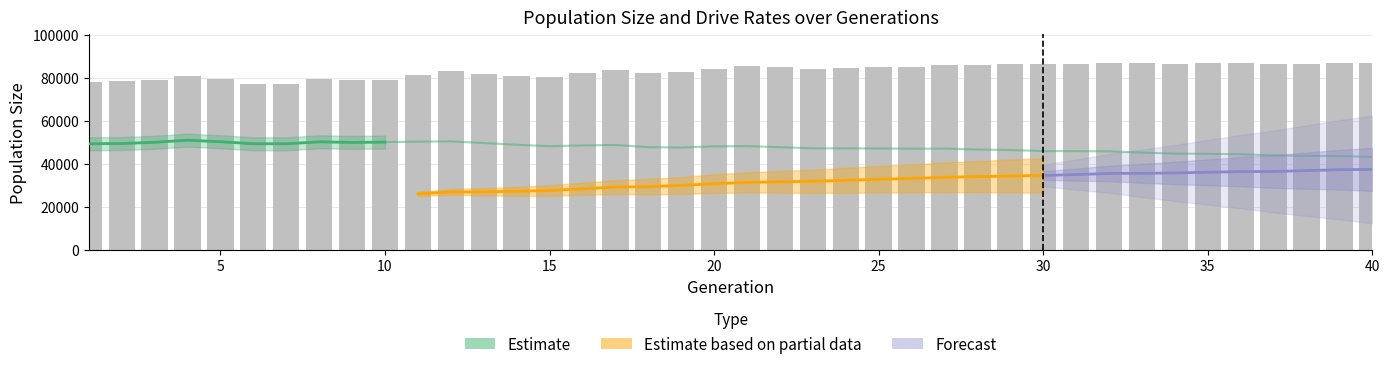

What is the sum of the female_size values at 20 and 4?

99094